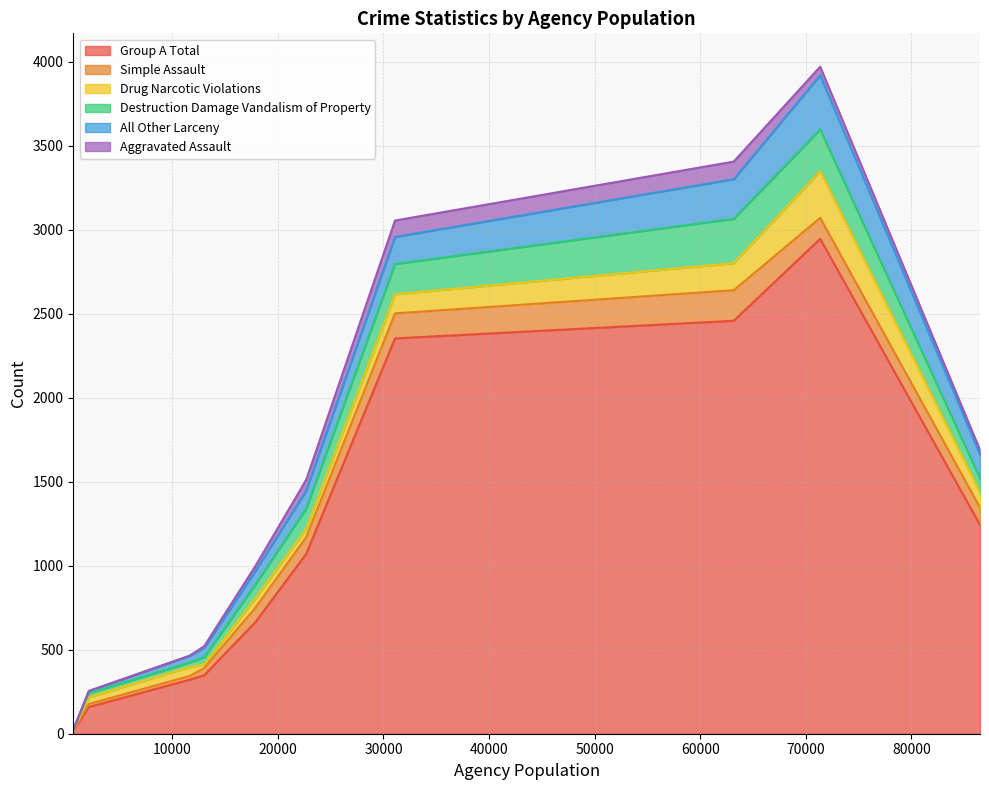

What is the lowest value of the Group A Total series?

17